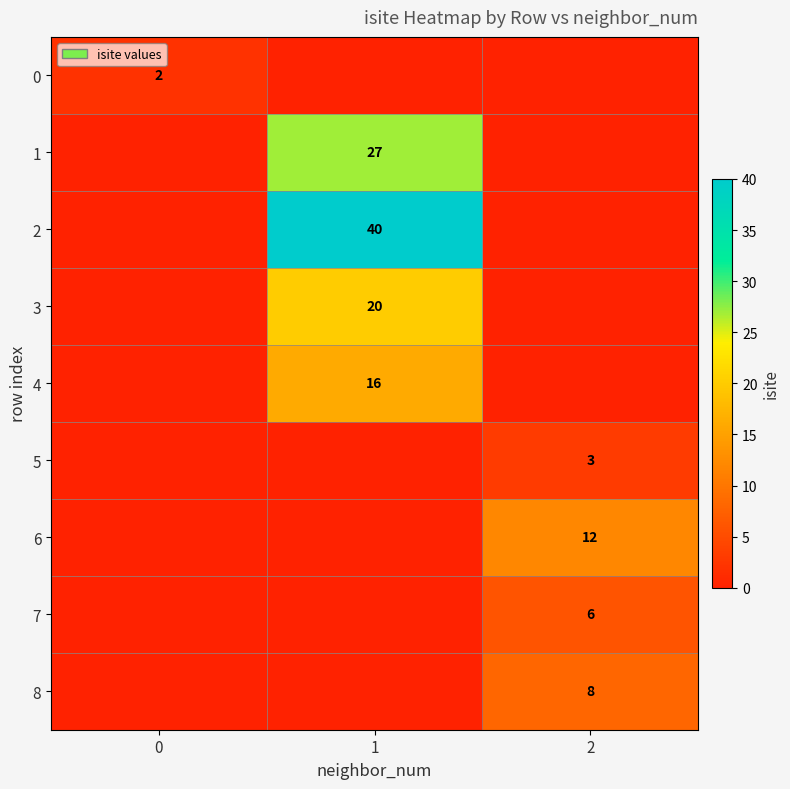

The 4 series shows 26 at 1. True or false?

False